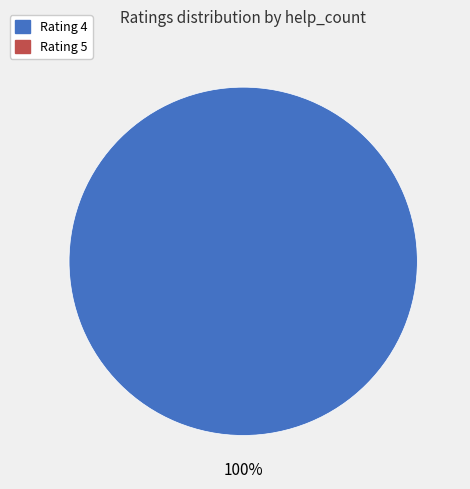

Does any single category account for the majority?

Yes